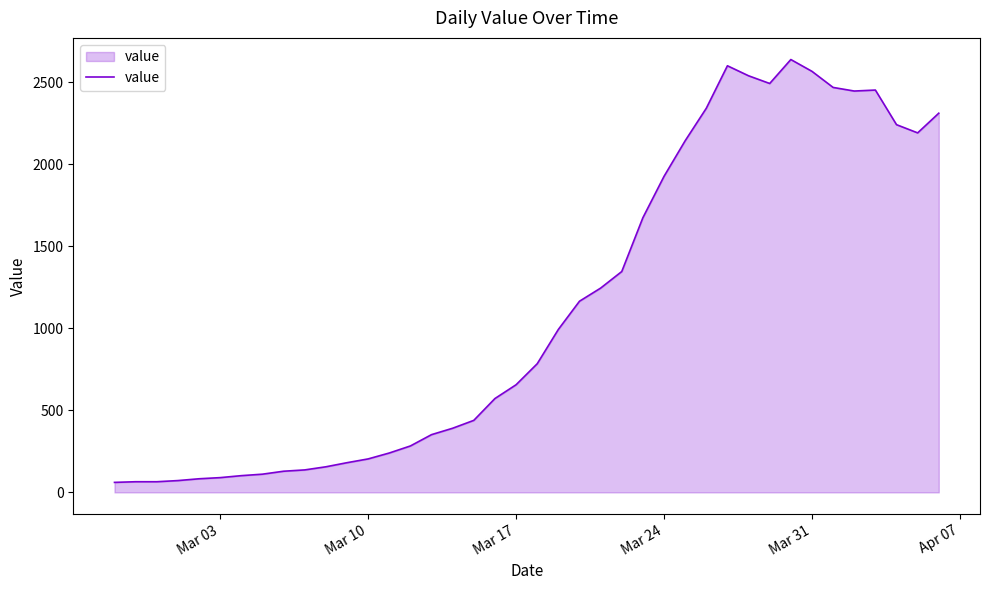

What is the difference between the maximum and minimum values?

2577